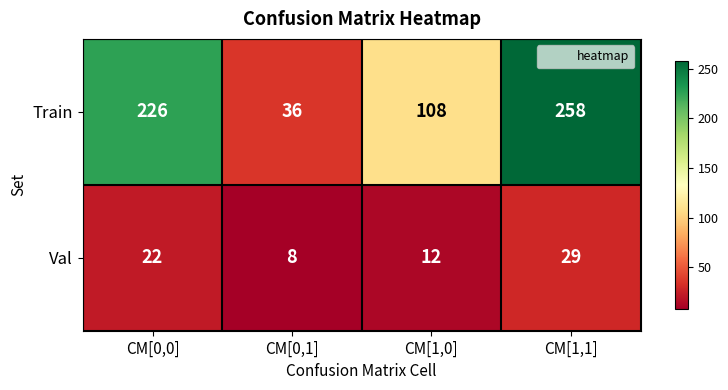

At which category does the chart reach its peak across all series?

CM[1,1]